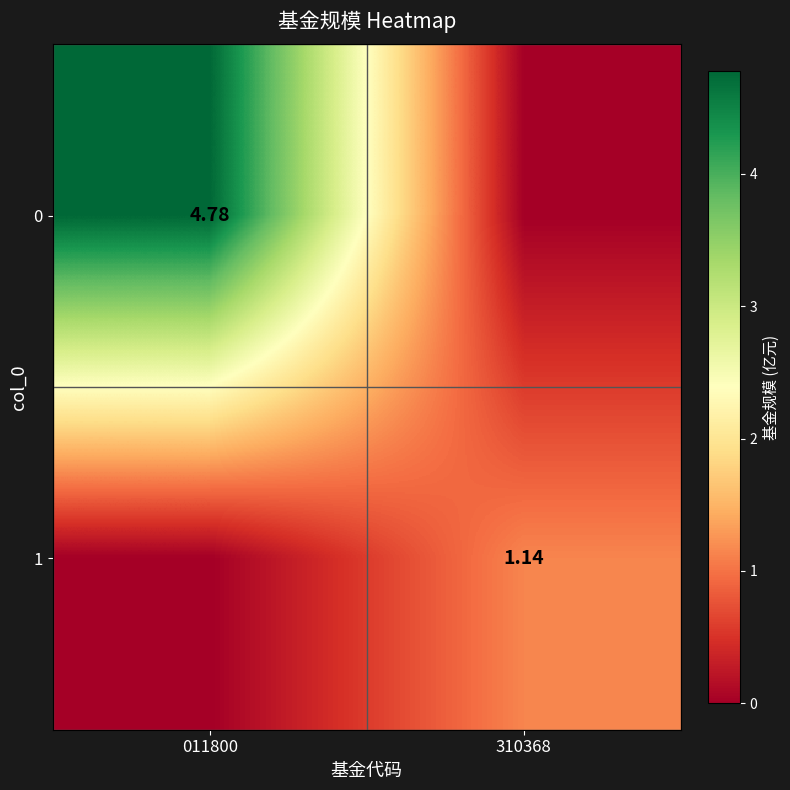

What is the total value across all series at 310368?

1.1